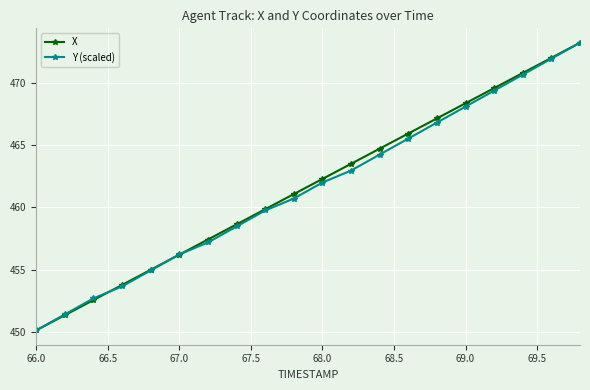

What is the value of the Y (scaled) point at the 11th from the left?

462.0